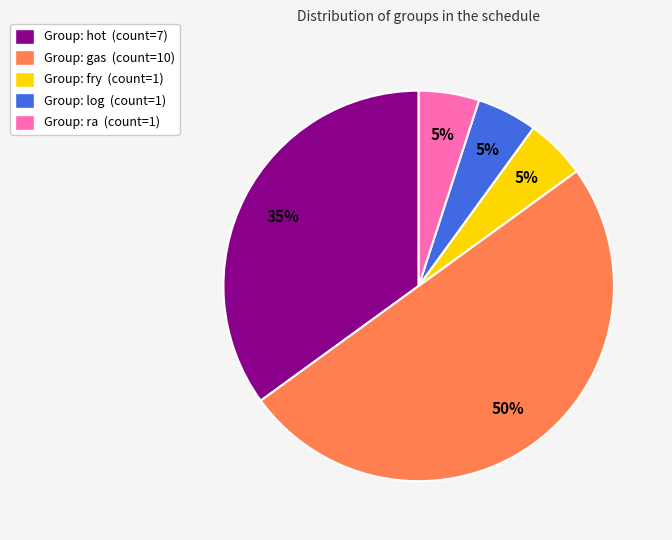

How many segments does this pie chart have?

5